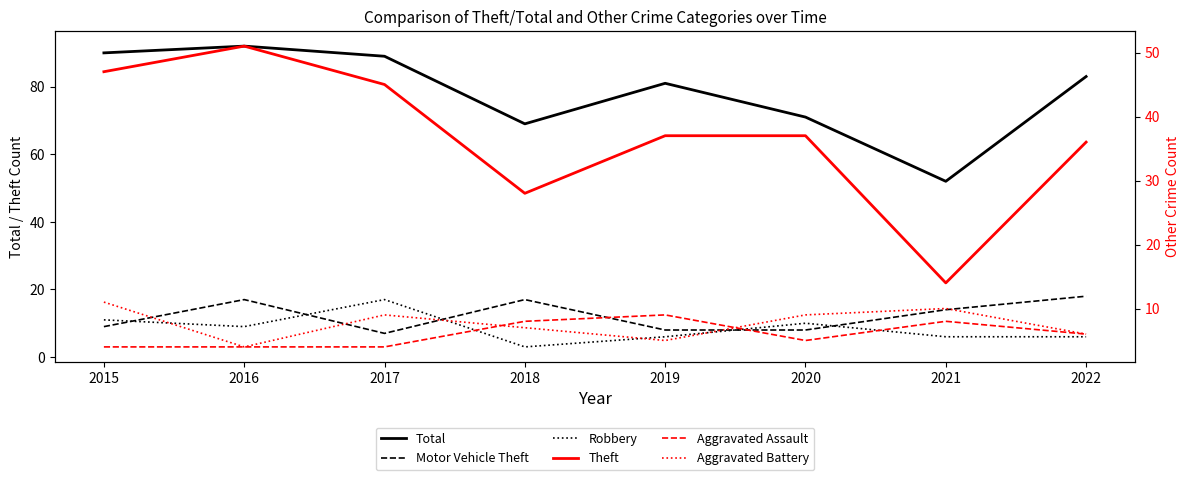

What is the difference between the maximum and minimum values in the Aggravated Assault series?

5